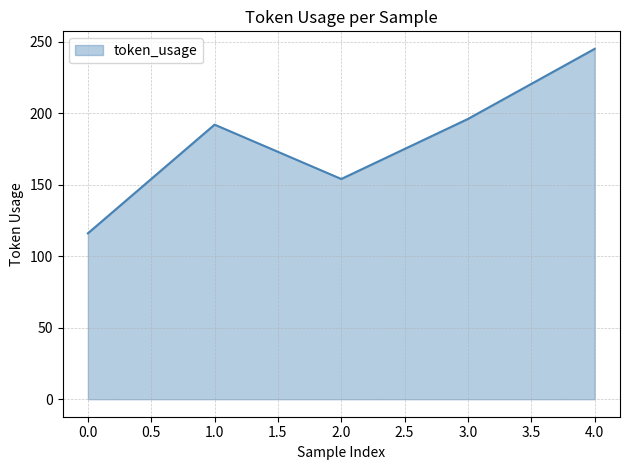

The chart shows a value of 33 at 0.0. True or false?

False